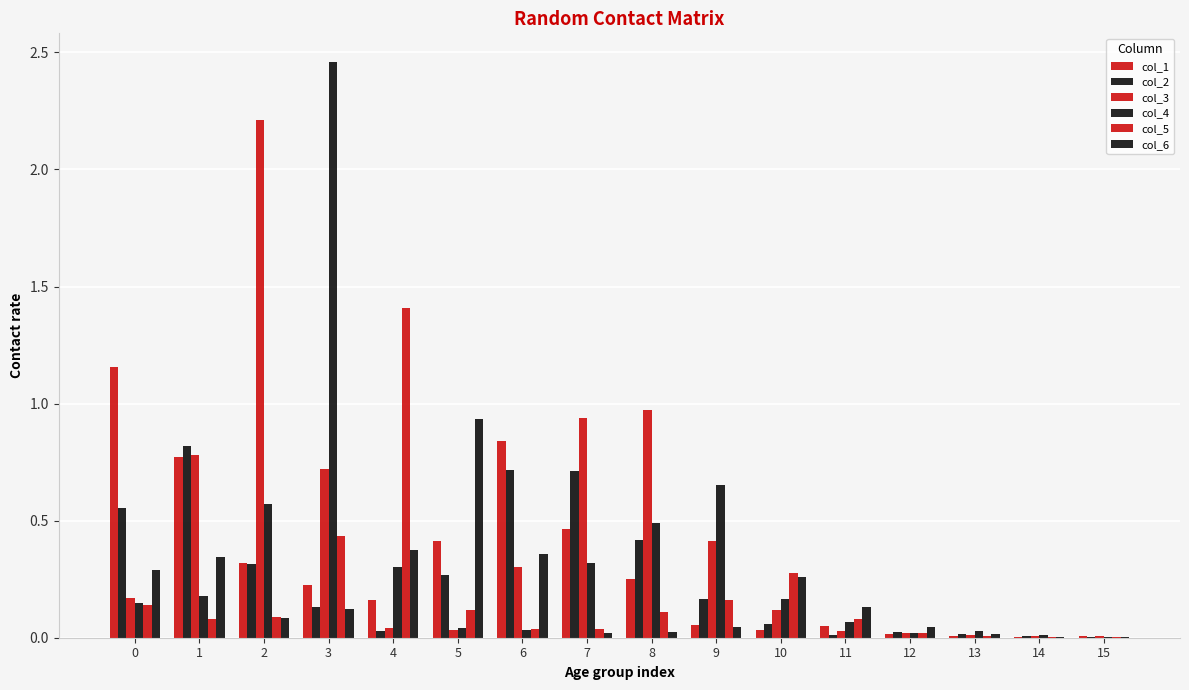

What is the spread (max minus min) of values at 7?

0.9